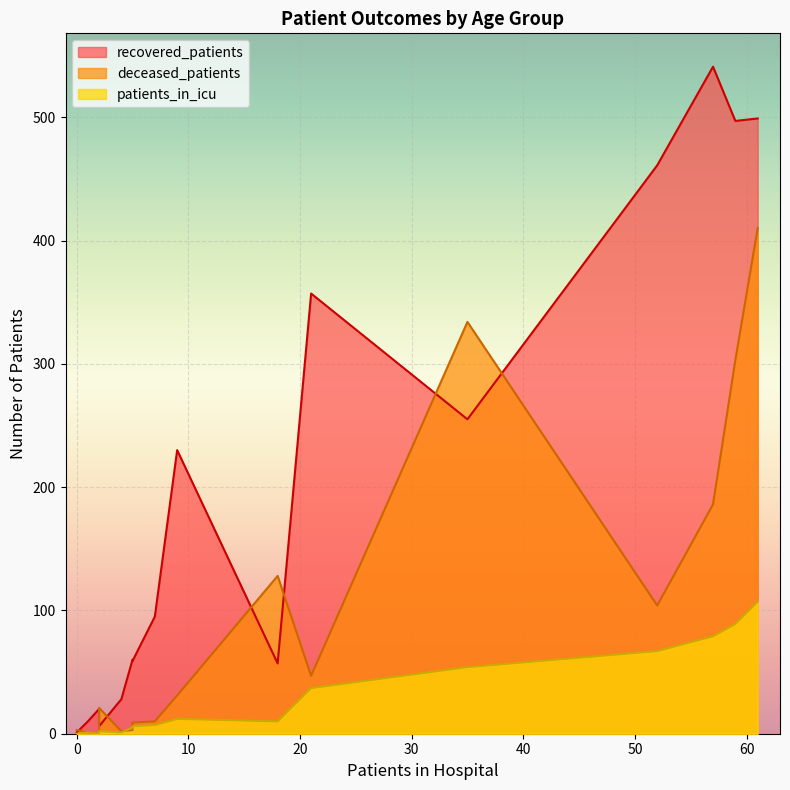

Does the chart display data point markers on the line(s)?

No